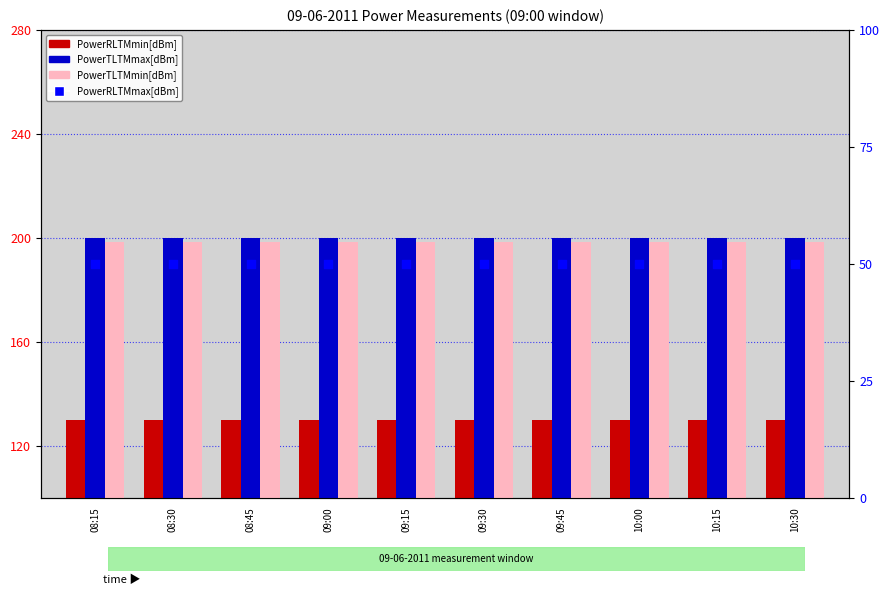

Which series reaches the maximum Y coordinate?

PowerTLTMmax[dBm]